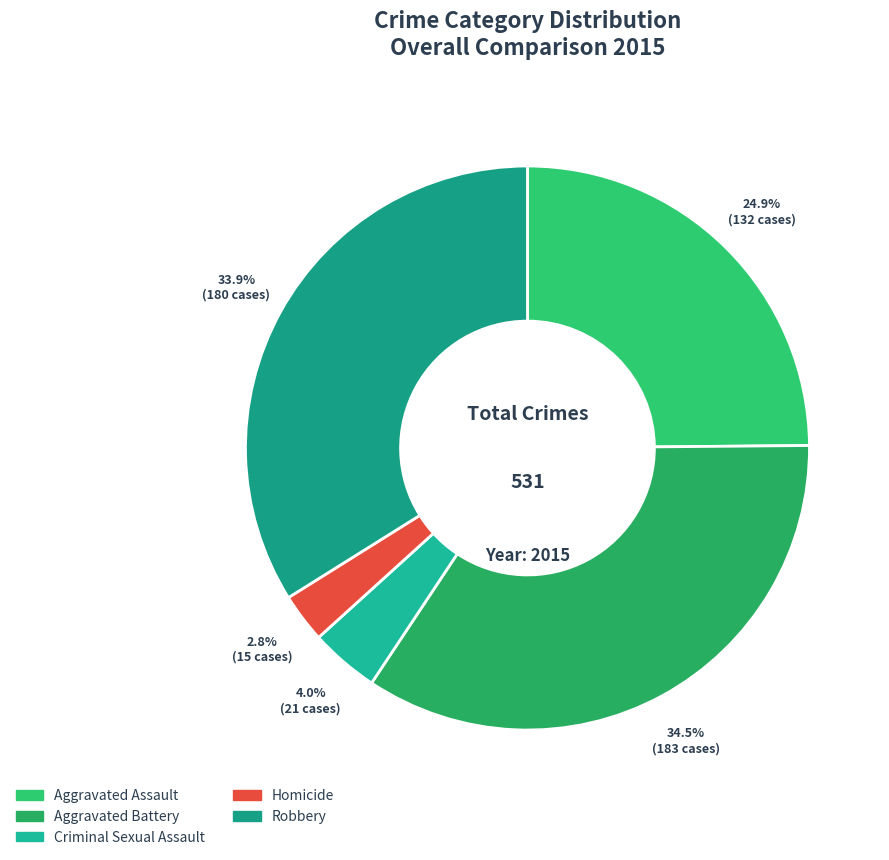

Combined, what portion of the pie is Aggravated Battery and Homicide?

37.3%